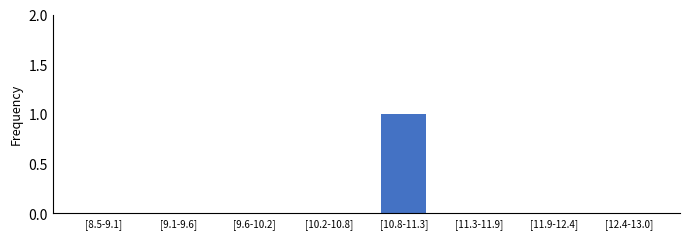

Is it true that the value at [11.3-11.9] is 0?

True